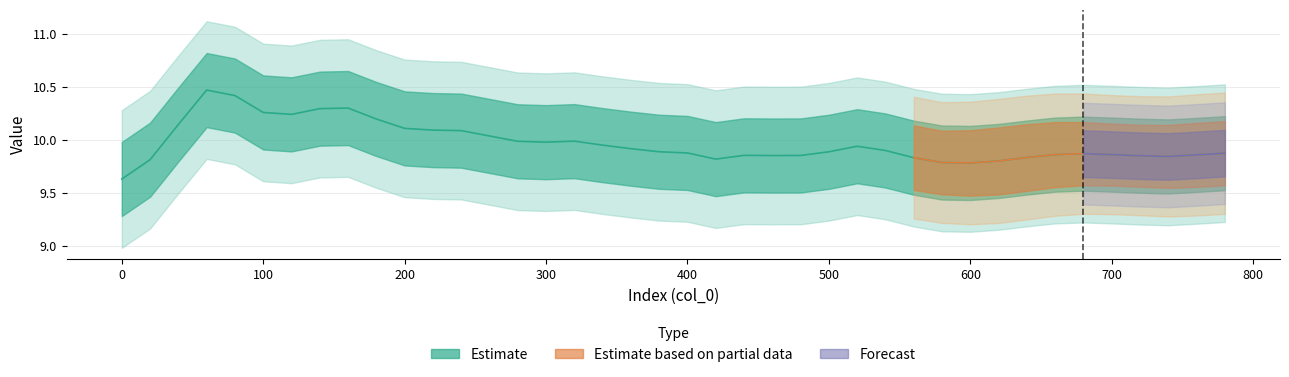

Reading left to right, what are all the values shown in this chart?

9.6	9.8	10.1	10.5	10.4	10.3	10.2	10.3	10.3	10.2	10.1	10.1	10.1	10.0	10.0	10.0	10.0	9.9	9.9	9.9	9.9	9.8	9.9	9.9	9.9	9.9	9.9	9.9	9.8	9.8	9.8	9.8	9.8	9.9	9.9	9.9	9.8	9.8	9.9	9.9